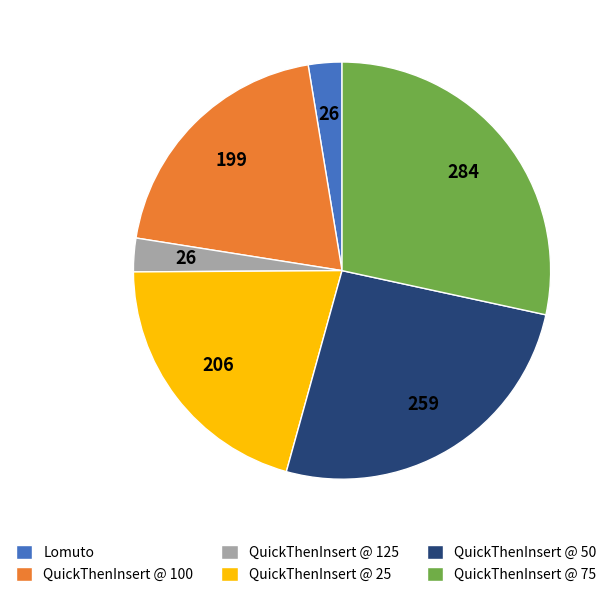

Do QuickThenInsert @ 75 and Lomuto together represent more than half of the pie?

No